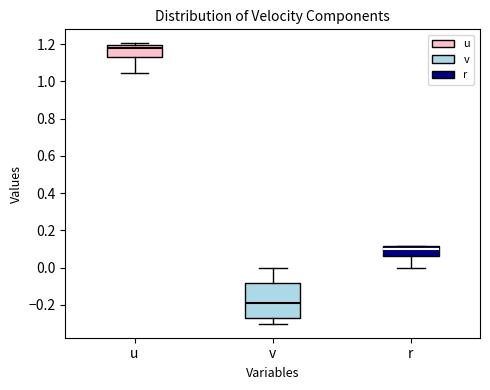

Which box's median line is the highest?

u